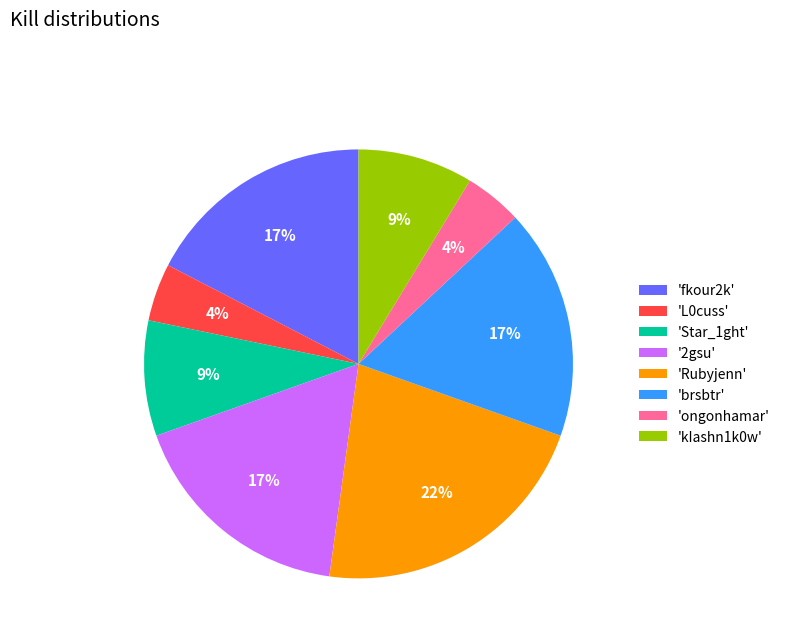

Does 'Rubyjenn' account for over 50% of the chart?

No